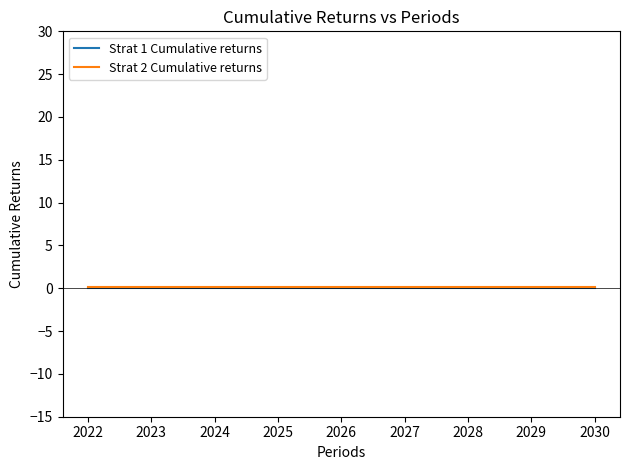

Reading left to right, extract all data points from this chart.

Strat 1 Cumulative returns: 0.0	0.0	0.0	0.0	0.0	0.0	0.0	0.0	0.0
Strat 2 Cumulative returns: 0.1	0.1	0.1	0.1	0.1	0.1	0.1	0.1	0.1